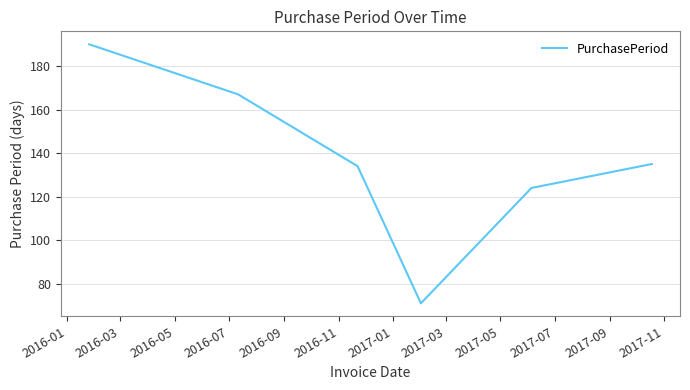

True or false: the data has more than 2 interior local peaks.

False